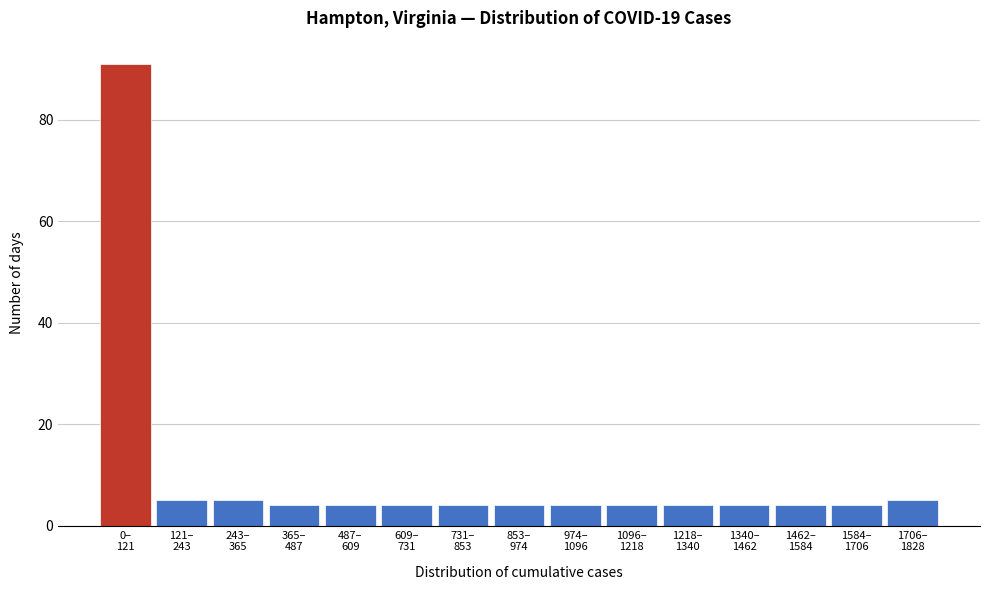

Reading right to left, transcribe all the data shown in this chart.

5	4	4	4	4	4	4	4	4	4	4	4	5	5	91